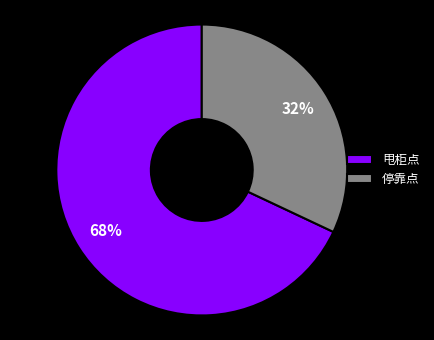

To the nearest percent, what is the combined percentage of 甩柜点 and 停靠点?

100%